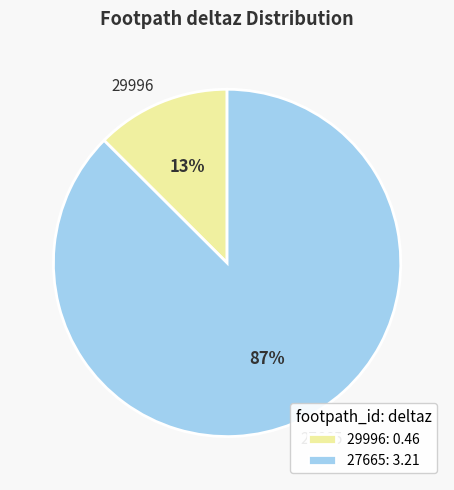

Is the sum of 27665 and 29996 greater than half?

Yes